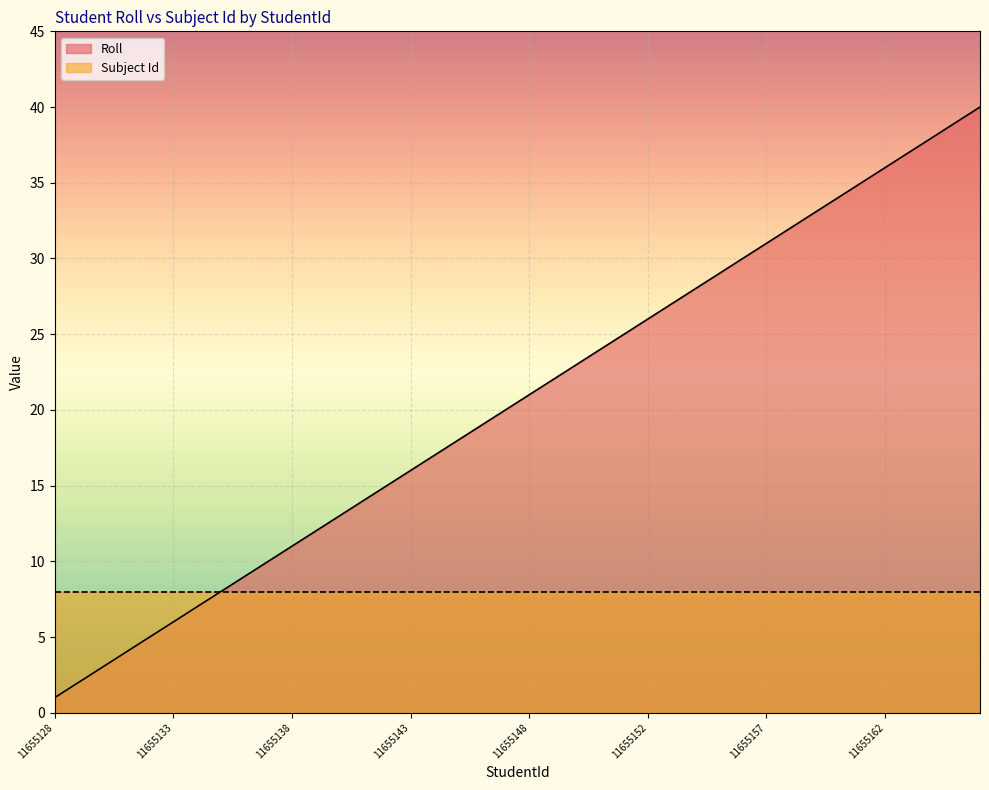

What is the label of the 19th point from the left?

11655146